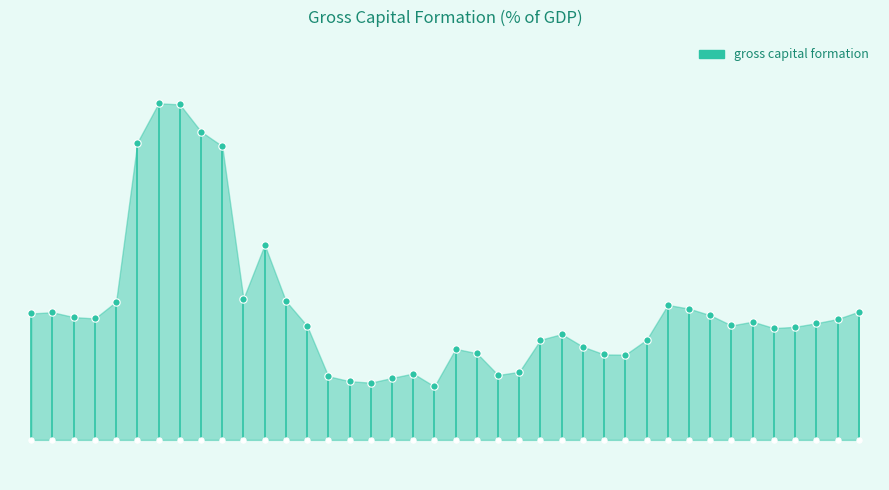

Between Albania 2016 and Argentina 2015, which is larger?

Albania 2016